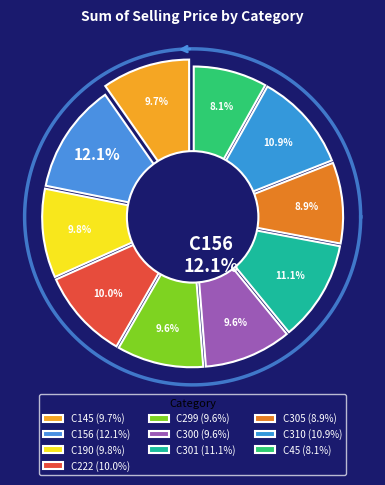

What is the change in value from C156 to C301?

-407.5